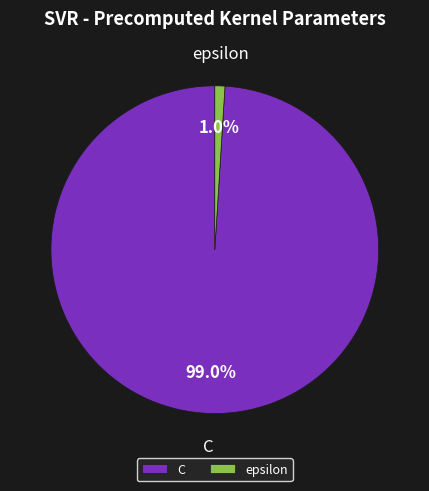

What is the majority slice?

C